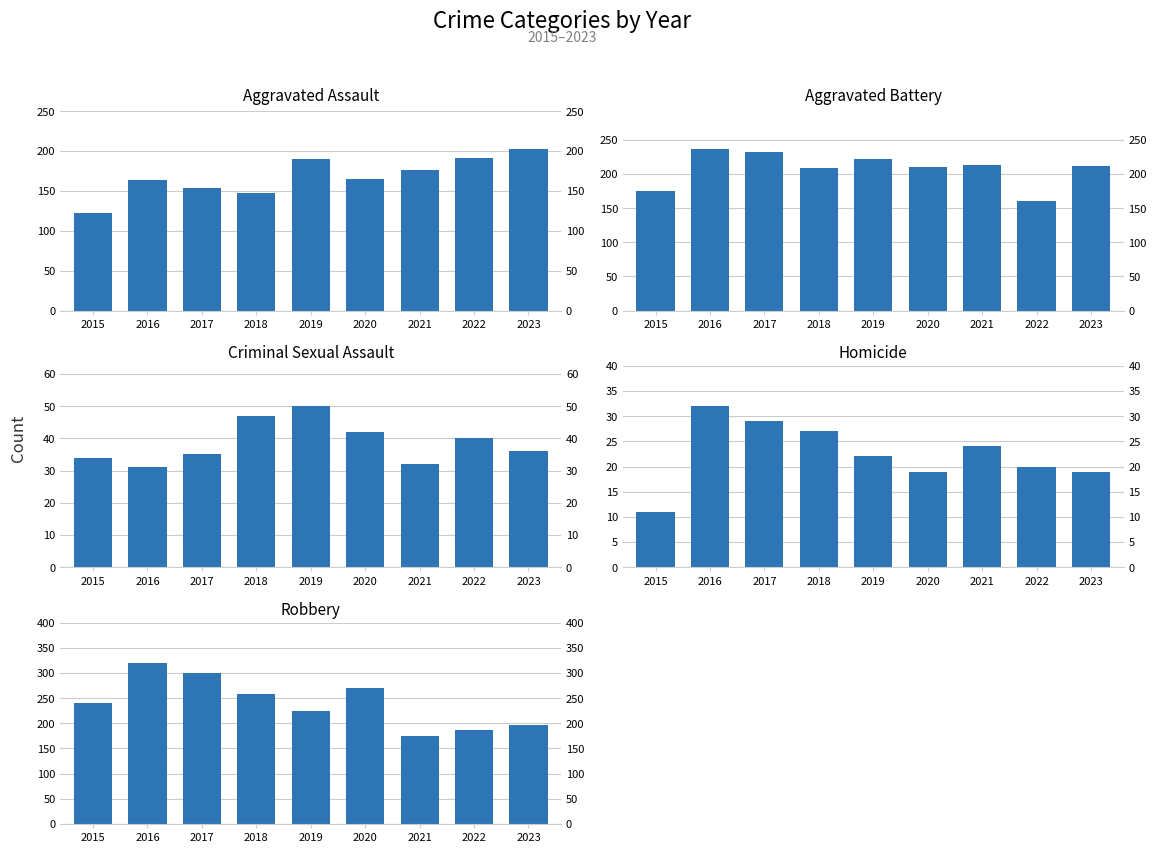

At which category is the sum across all series the highest?

2016